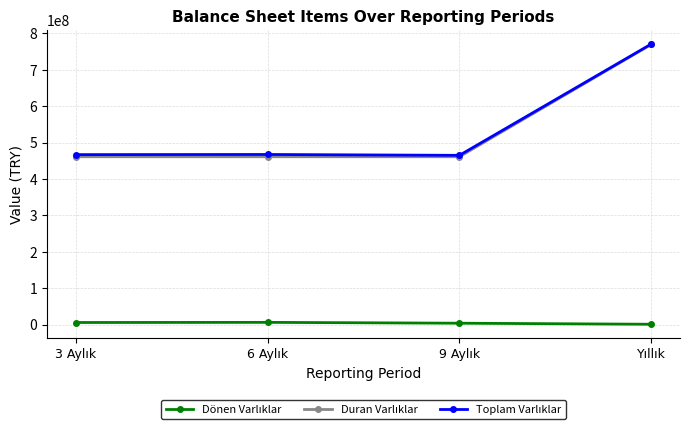

At how many categories does at least one series exceed 129909010?

4